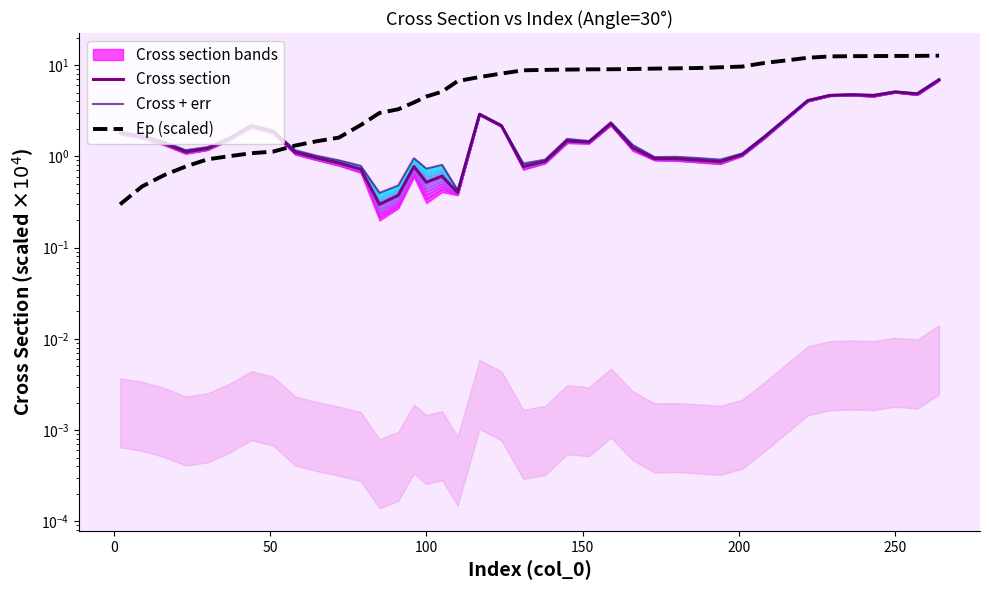

Does the chart display data point markers on the line(s)?

No